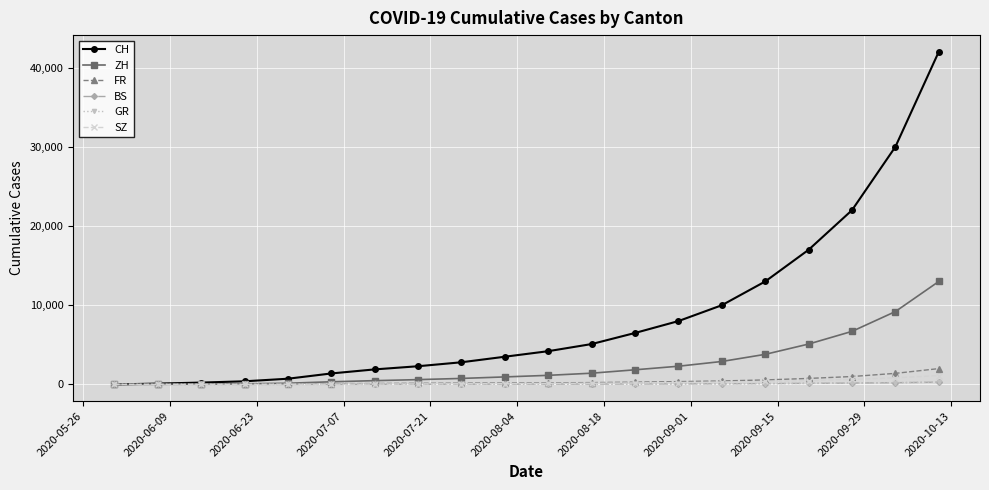

Which series has the largest total across all categories?

CH